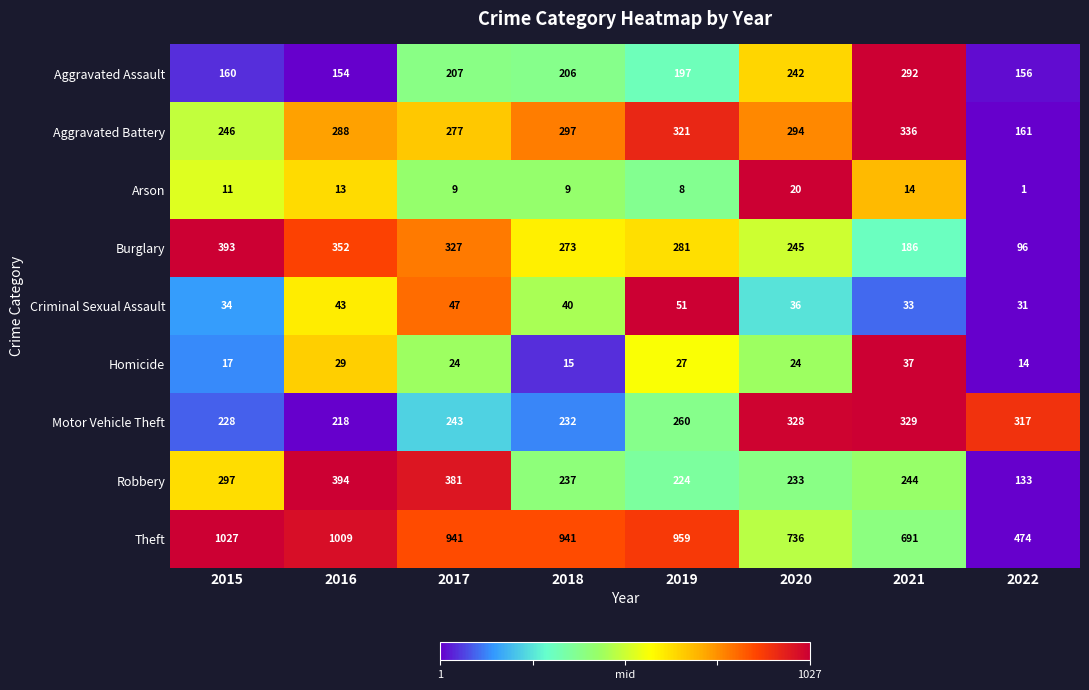

Count the number of categories in the chart.

8